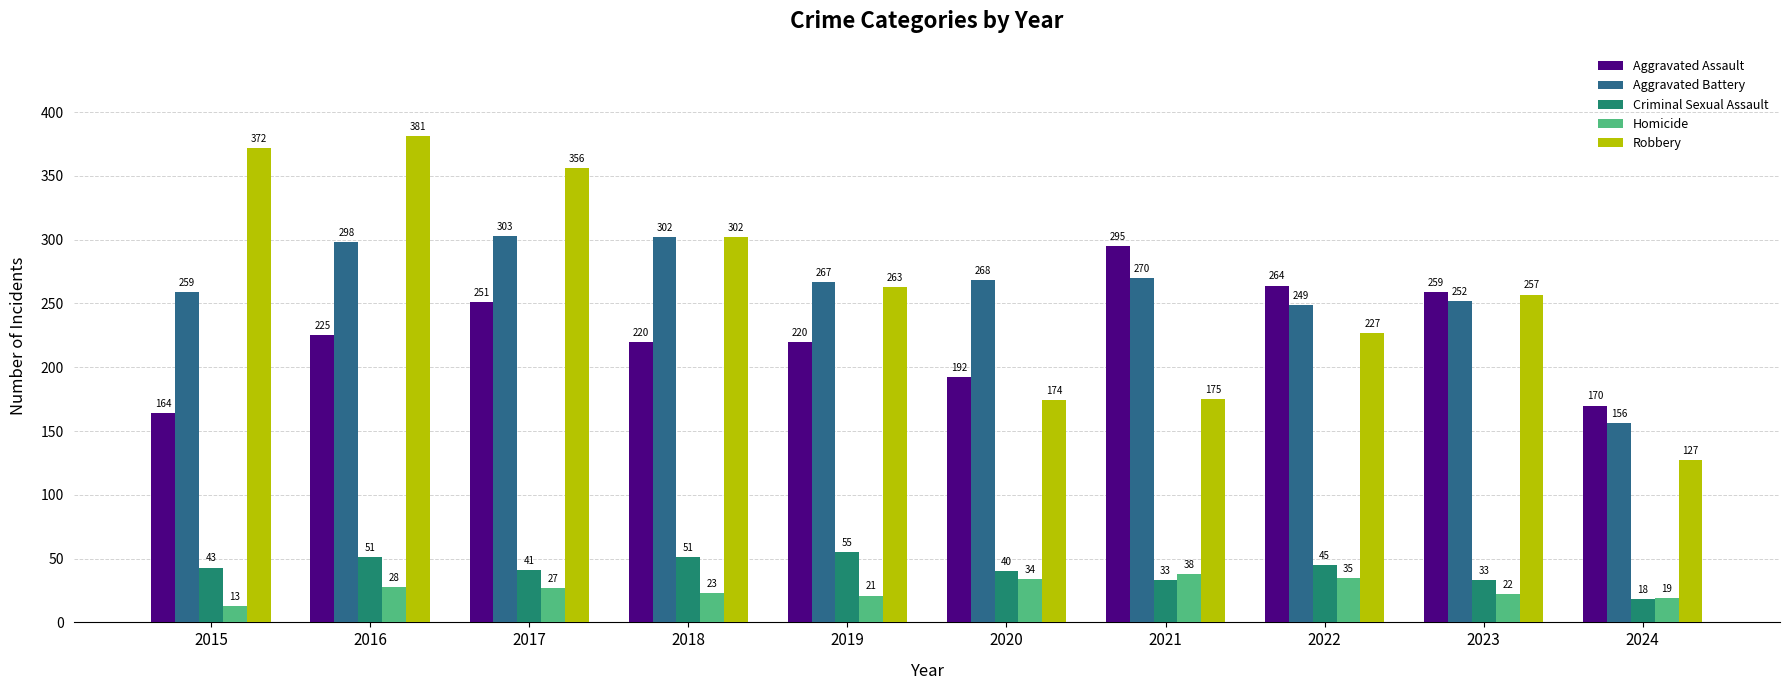

Reading left to right, what are all the values shown in this chart?

Aggravated Assault: 164	225	251	220	220	192	295	264	259	170
Aggravated Battery: 259	298	303	302	267	268	270	249	252	156
Criminal Sexual Assault: 43	51	41	51	55	40	33	45	33	18
Homicide: 13	28	27	23	21	34	38	35	22	19
Robbery: 372	381	356	302	263	174	175	227	257	127